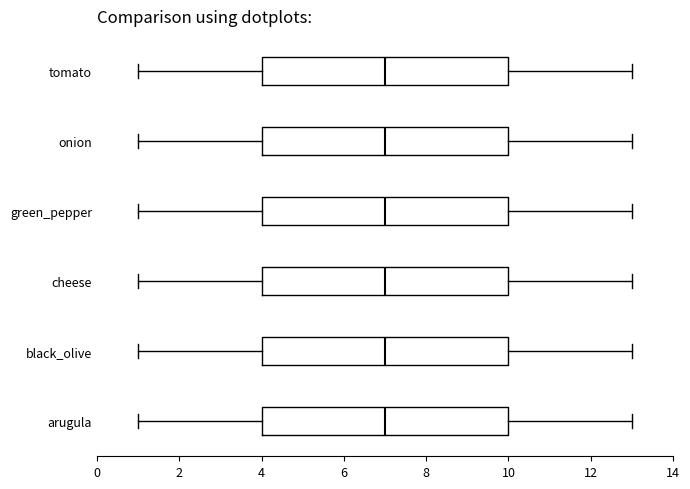

Reading bottom to top, read every box against the x-axis: the position of its median line, the range the box covers, and the ends of its whiskers. The values are not printed on the chart, so give them approximately, as read against the axis.

arugula: median 7, box 4 to 10, whiskers 1 to 13
black_olive: median 7, box 4 to 10, whiskers 1 to 13
cheese: median 7, box 4 to 10, whiskers 1 to 13
green_pepper: median 7, box 4 to 10, whiskers 1 to 13
onion: median 7, box 4 to 10, whiskers 1 to 13
tomato: median 7, box 4 to 10, whiskers 1 to 13